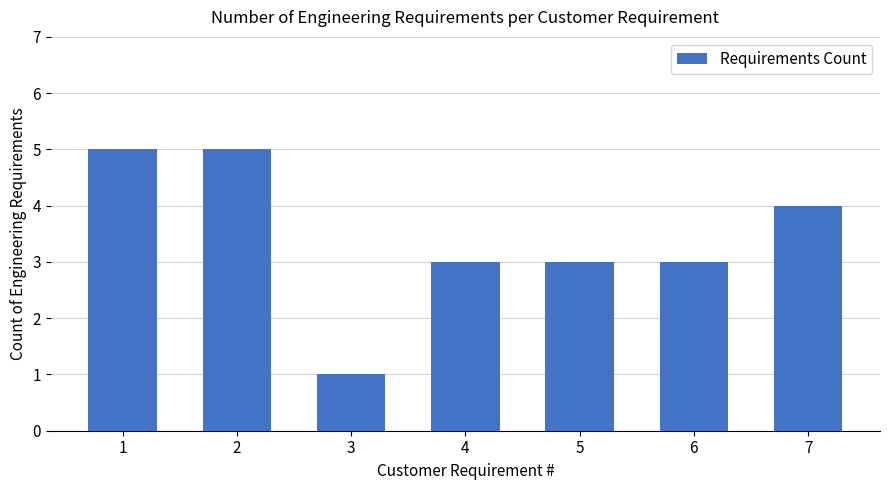

Which label corresponds to the smallest value in the chart?

3